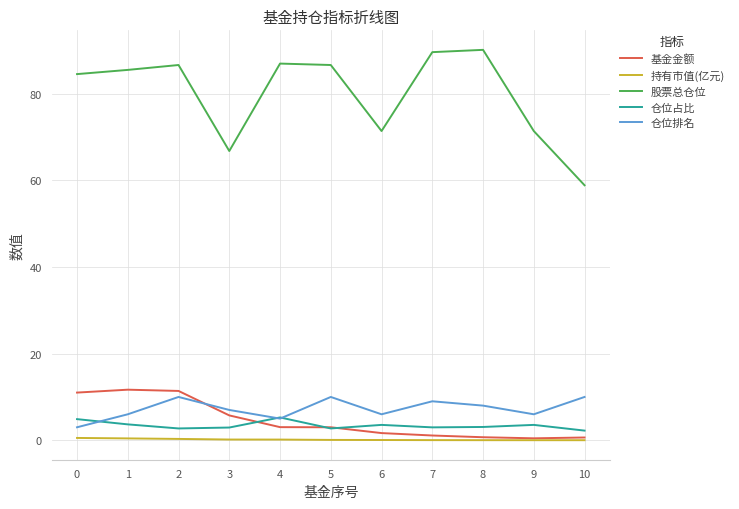

What is the sum of all 仓位排名 values?

80.0